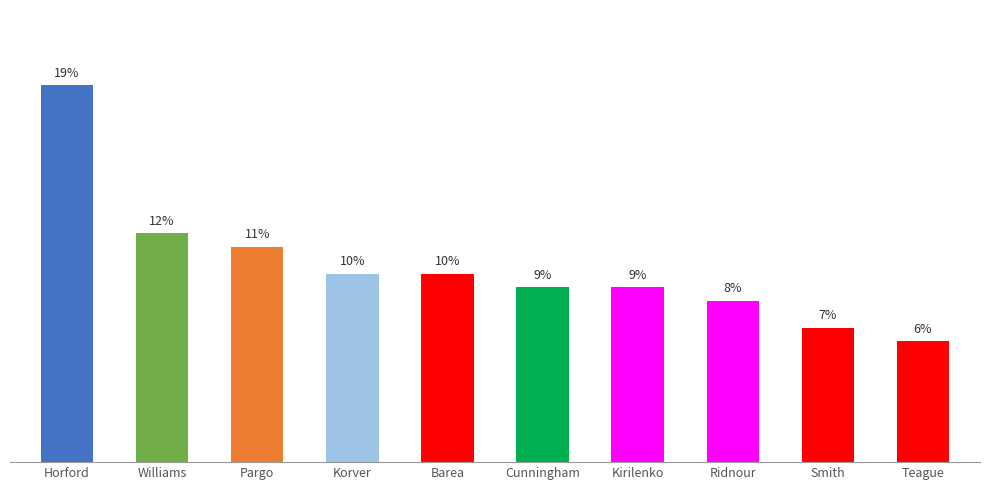

Which label corresponds to the largest value in the chart?

Horford